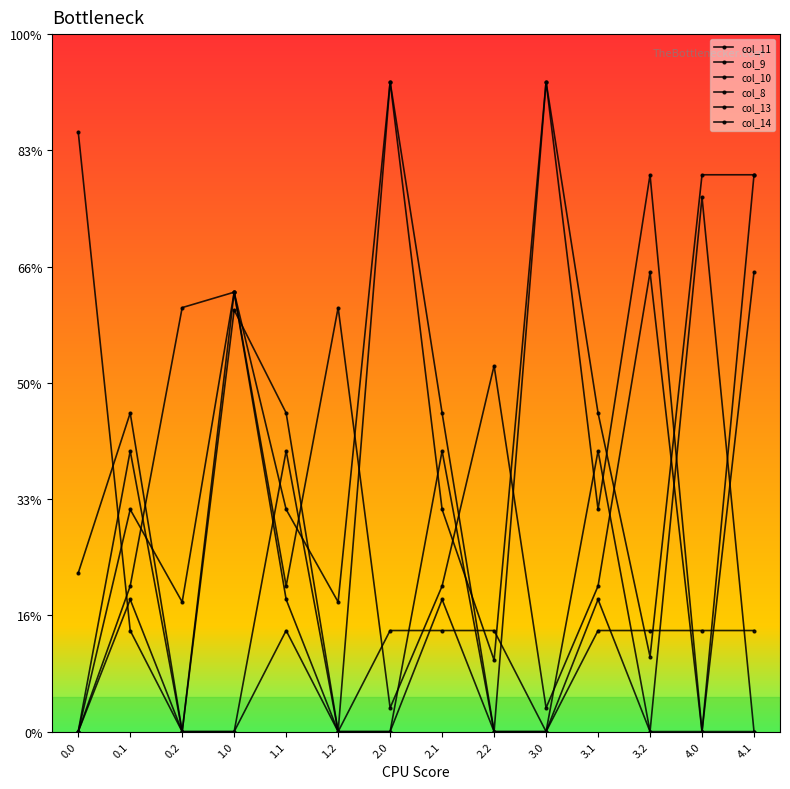

Is this an area chart (filled region under the line)?

No